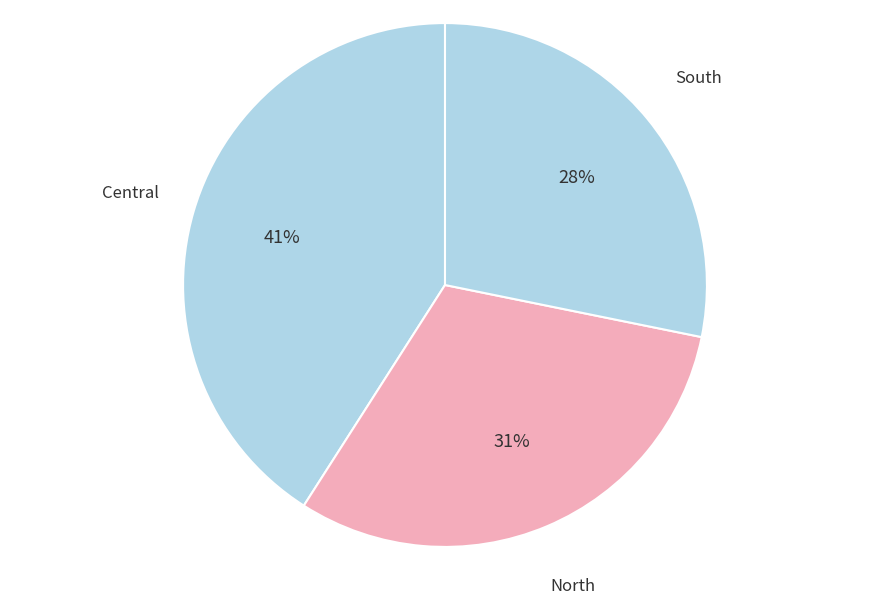

Which slice is the smallest?

South